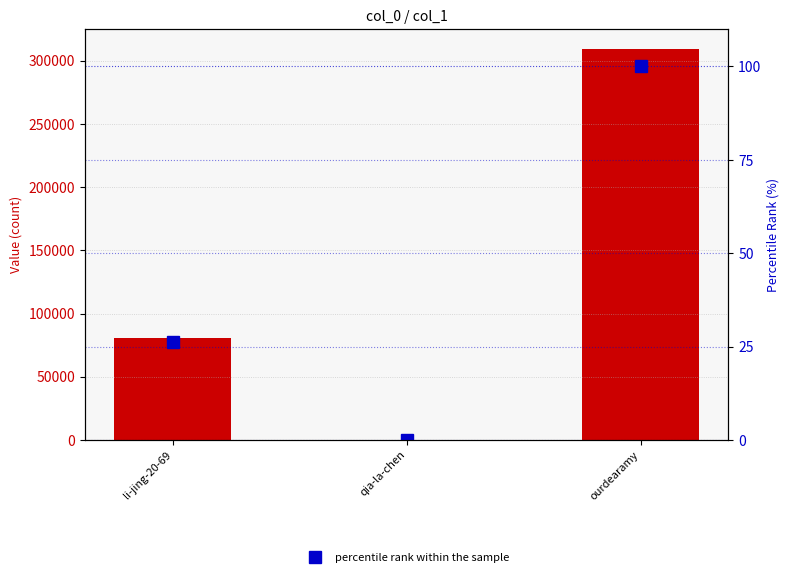

The value of percentile rank within the sample at qia-la-chen is 0.0. True or false?

True